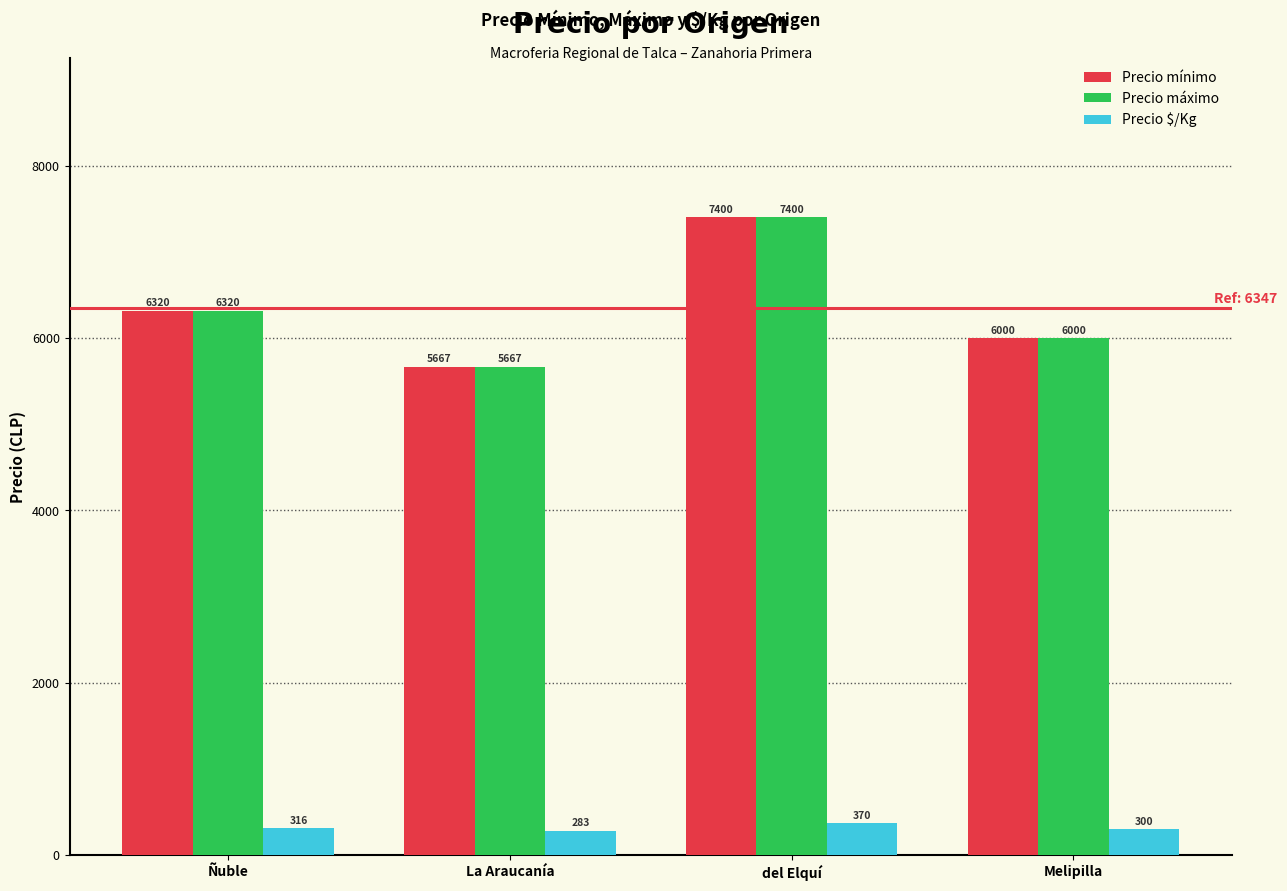

What value does the Precio $/Kg series have at Ñuble?

316